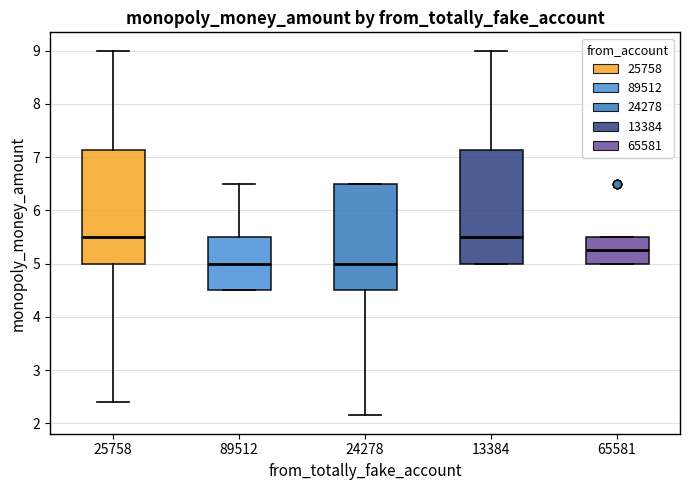

Where is the upper edge of the box at x = 25758 on the y-axis? The values are not printed on the chart, so give them approximately, as read against the axis.

7.1